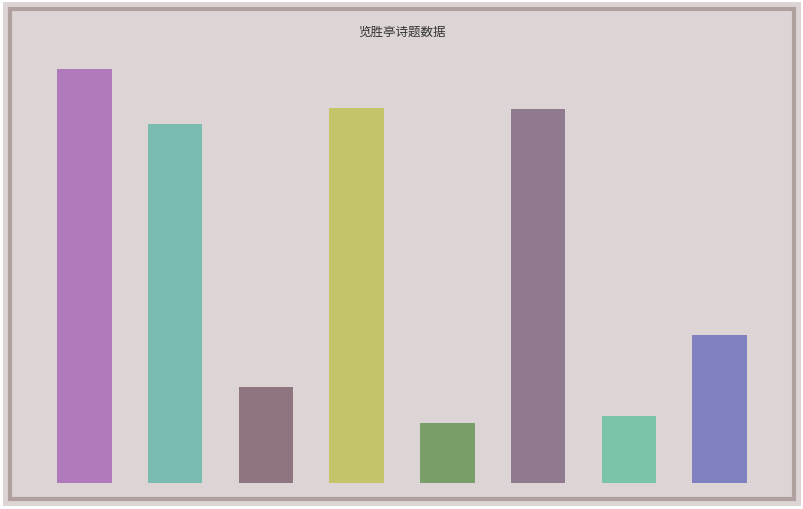

List the labels in order of value, largest first.

0, 3, 5, 1, 7, 2, 6, 4